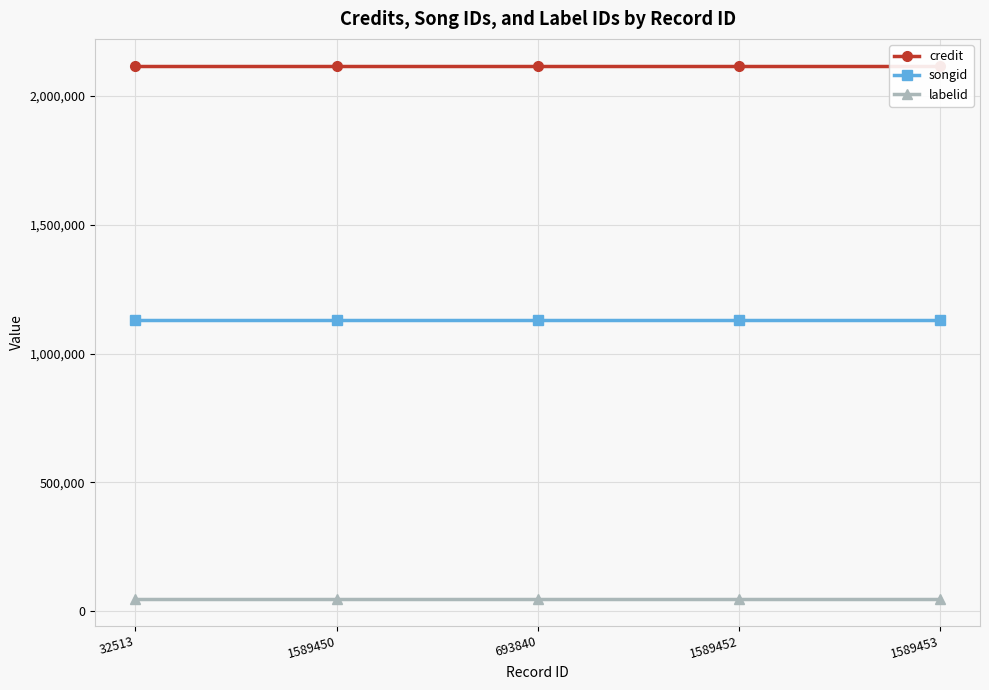

Reading left to right, extract all data points from this chart.

credit: 2117963	2117963	2117963	2117963	2117963
songid: 1130670	1130670	1130670	1130670	1130670
labelid: 48075	48075	48075	48075	48075